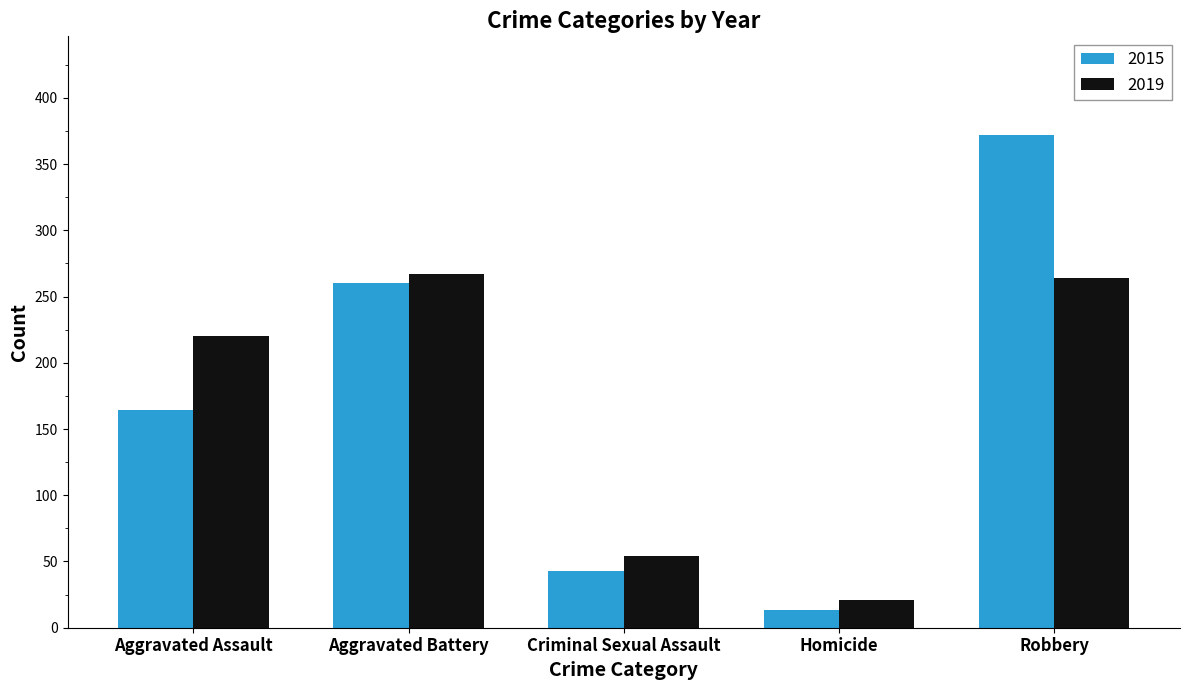

Reading left to right, extract all data points from this chart.

2015: Aggravated Assault=164	Aggravated Battery=260	Criminal Sexual Assault=43	Homicide=13	Robbery=372
2019: Aggravated Assault=220	Aggravated Battery=267	Criminal Sexual Assault=54	Homicide=21	Robbery=264